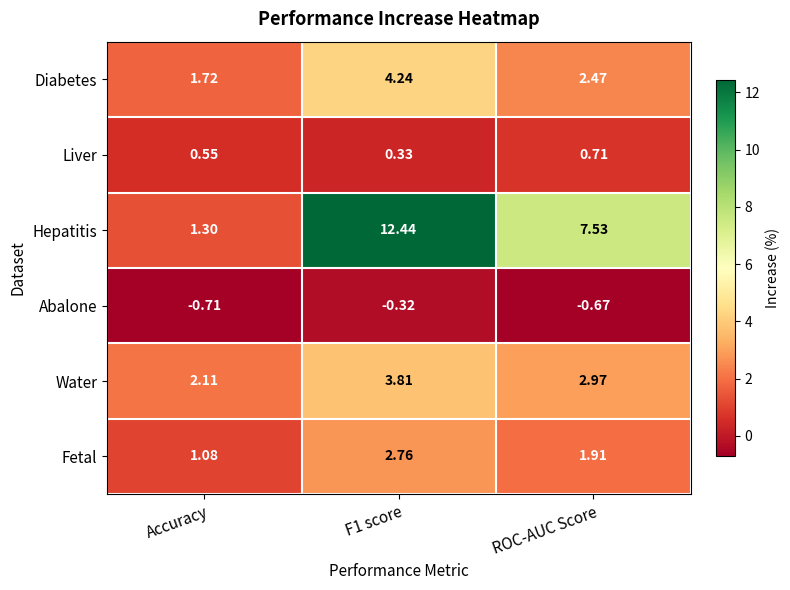

At which label does Liver reach its peak?

ROC-AUC Score